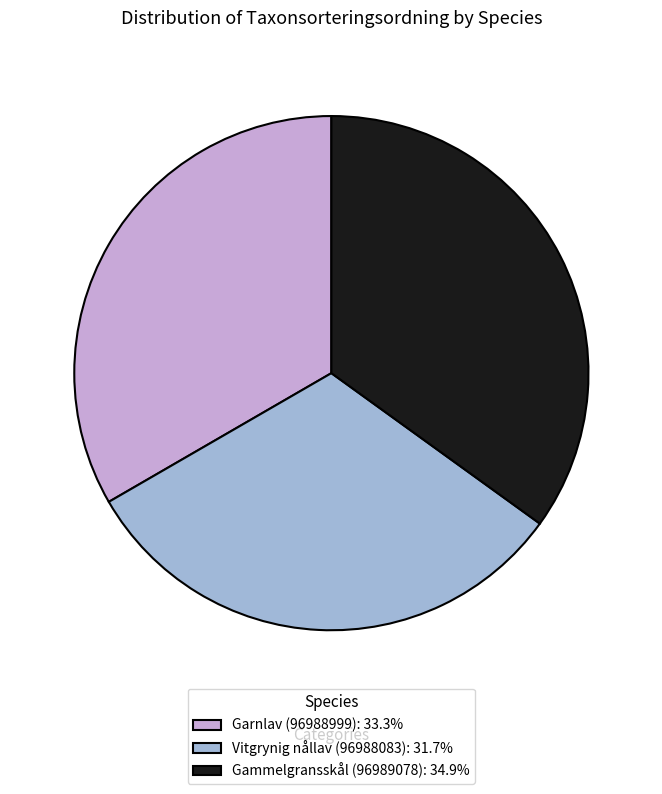

Rank the categories by value from lowest to highest.

Vitgrynig nållav (96988083), Garnlav (96988999), Gammelgransskål (96989078)